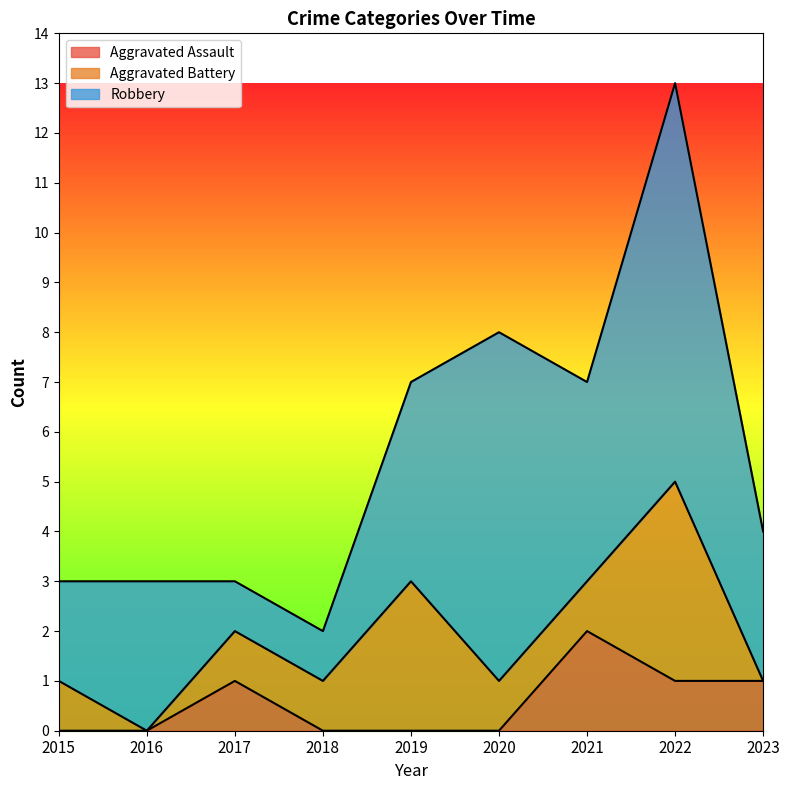

What is the value of the Aggravated Battery point at the 6th from the left?

1